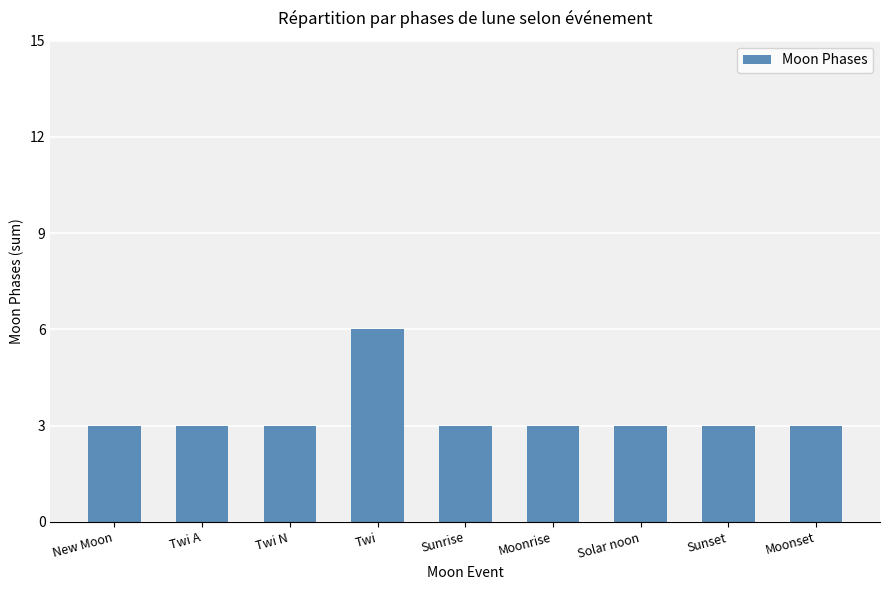

Reading left to right, transcribe all the data shown in this chart.

3	3	3	6	3	3	3	3	3